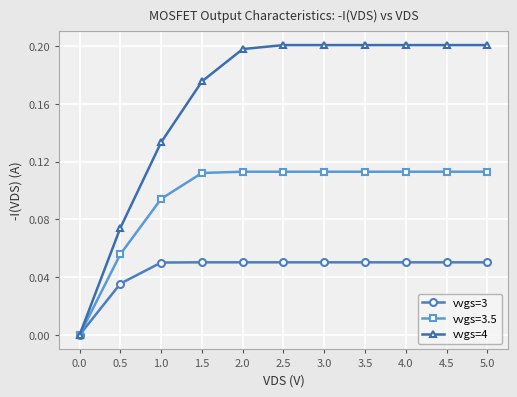

How many series are shown in this chart?

3